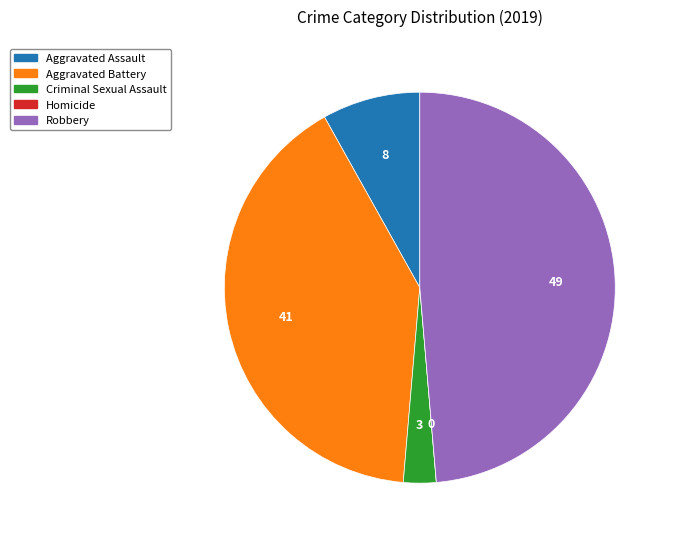

Is the sum of Aggravated Assault and Aggravated Battery greater than half?

No